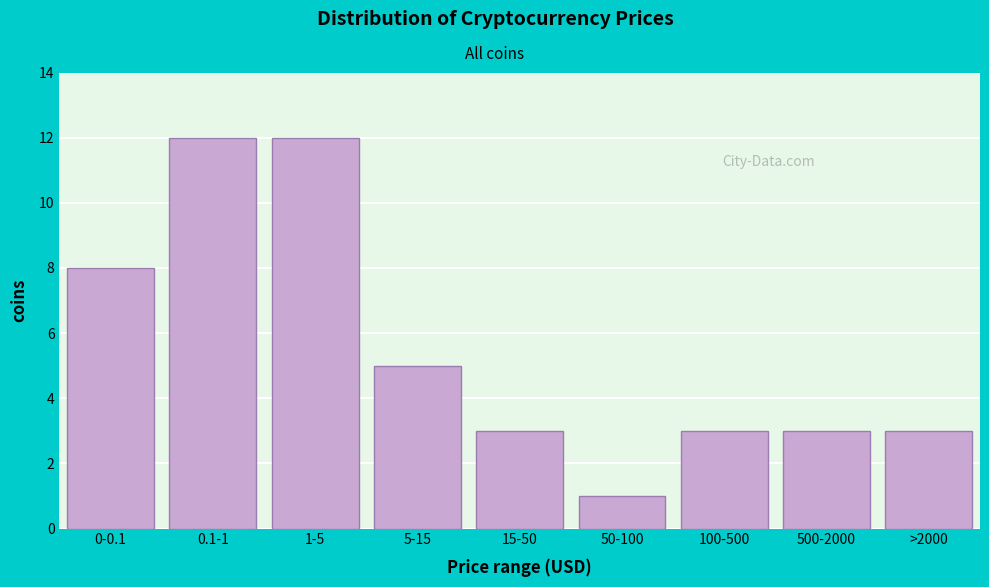

Reading left to right, what are all the values shown in this chart?

8	12	12	5	3	1	3	3	3